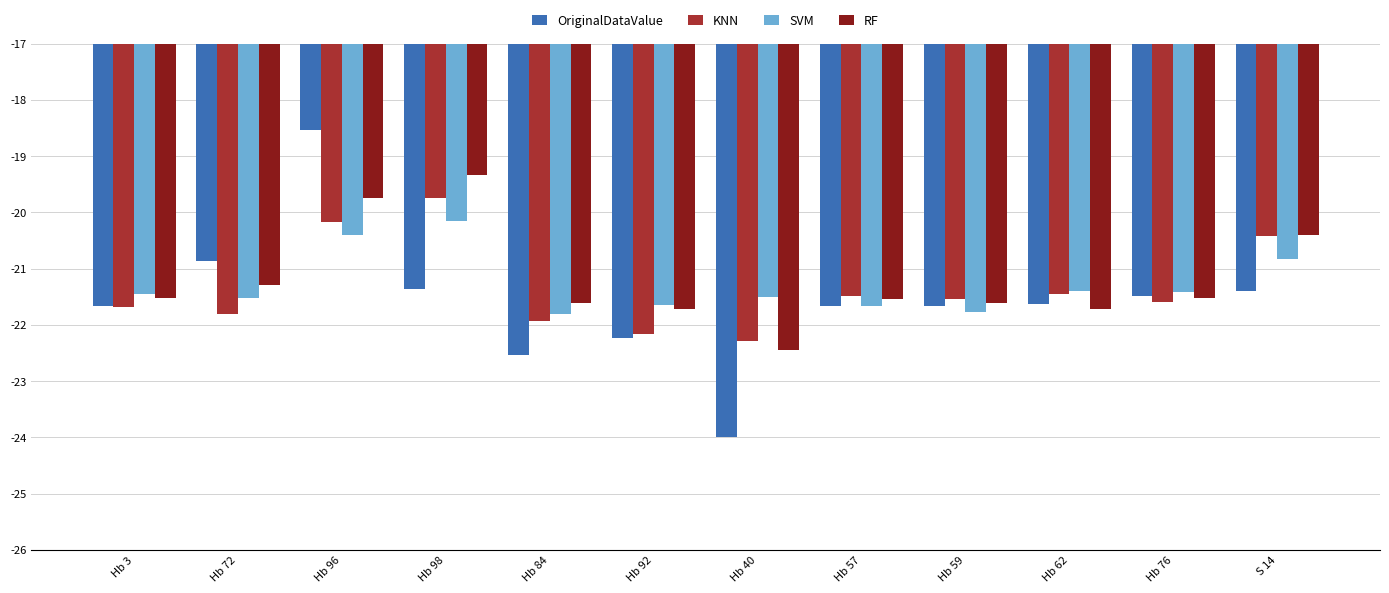

How many groups of bars are there?

12